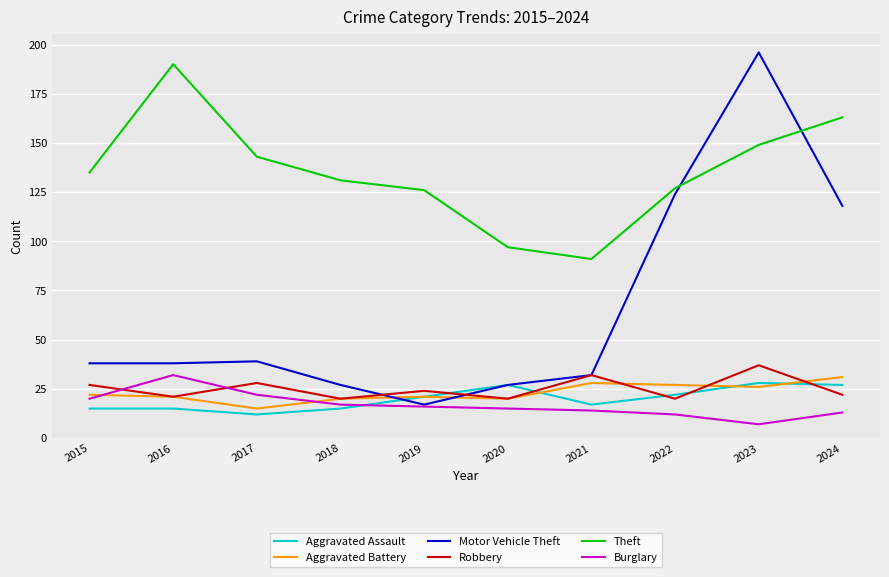

At which label is Theft closest to 140?

2017